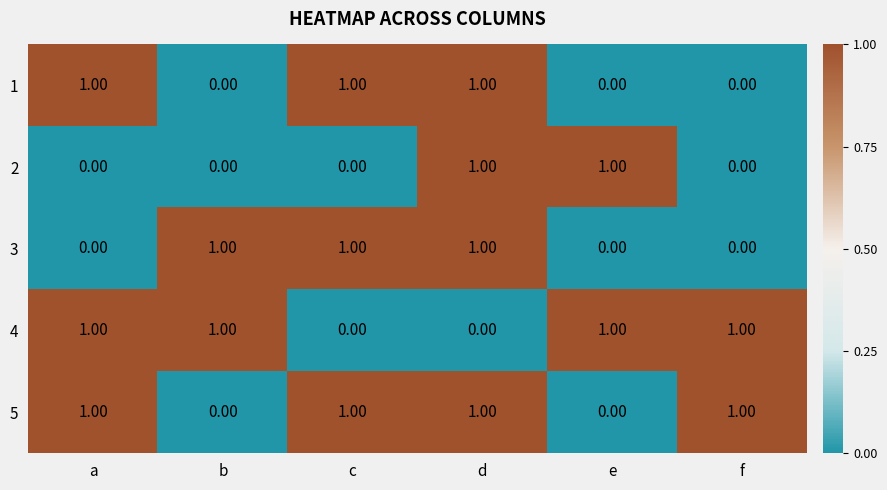

At which category is the sum across all series the highest?

d